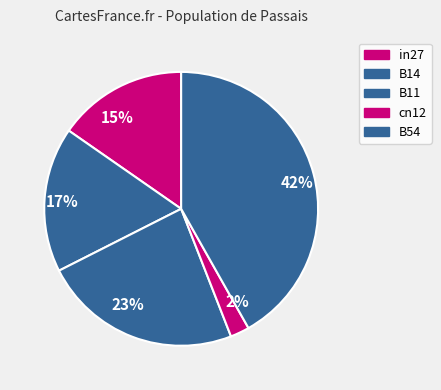

True or false: cn12 accounts for 8% of the total.

False